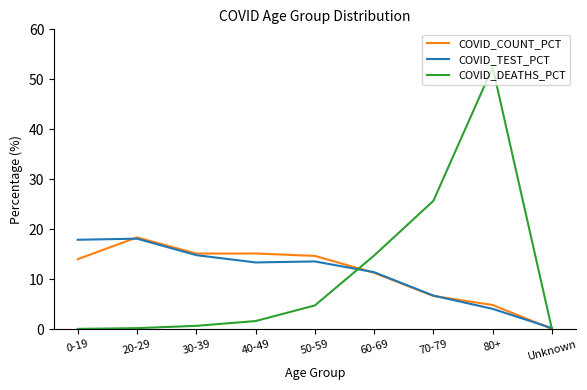

At which category is the sum across all series the highest?

80+